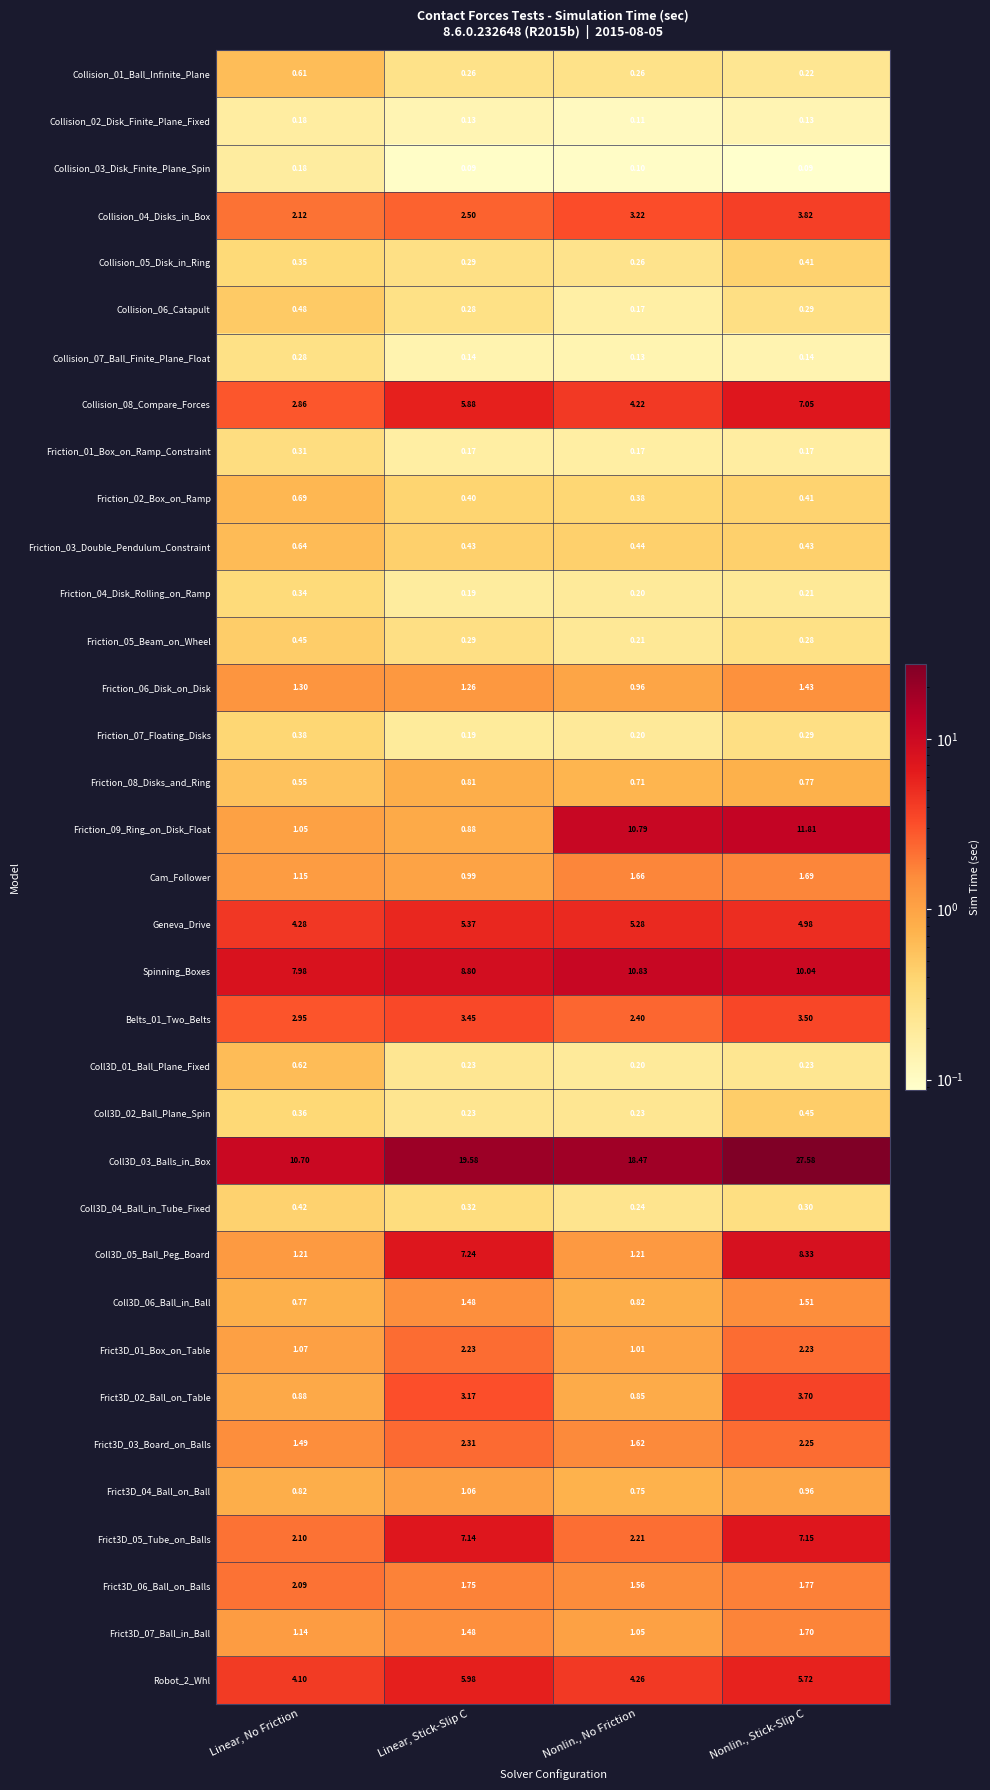

Rank the categories by Frict3D_03_Board_on_Balls value from highest to lowest.

Linear, Stick-Slip C, Nonlin., Stick-Slip C, Nonlin., No Friction, Linear, No Friction